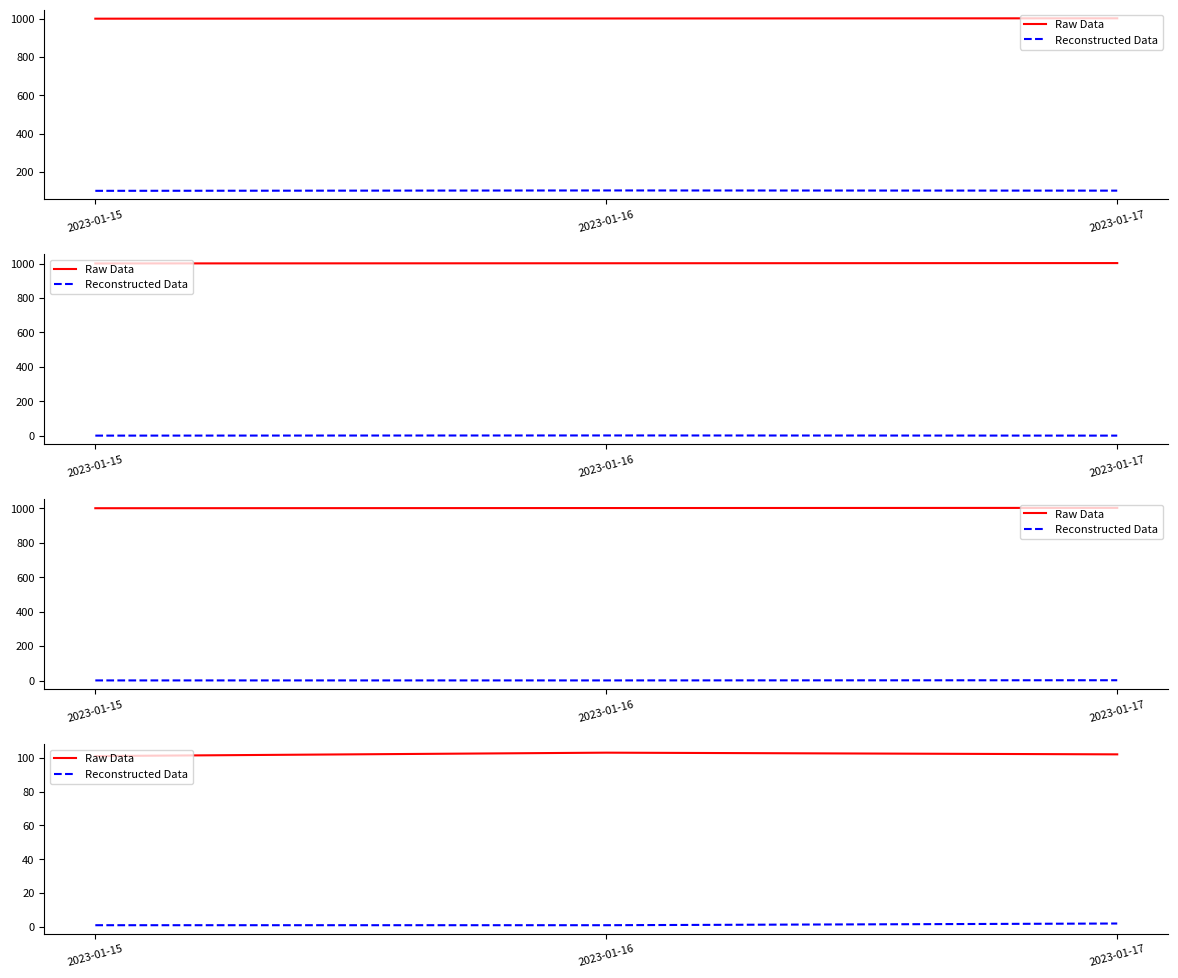

Between 2023-01-15 and 2023-01-17, which series saw the biggest shift?

Raw Data